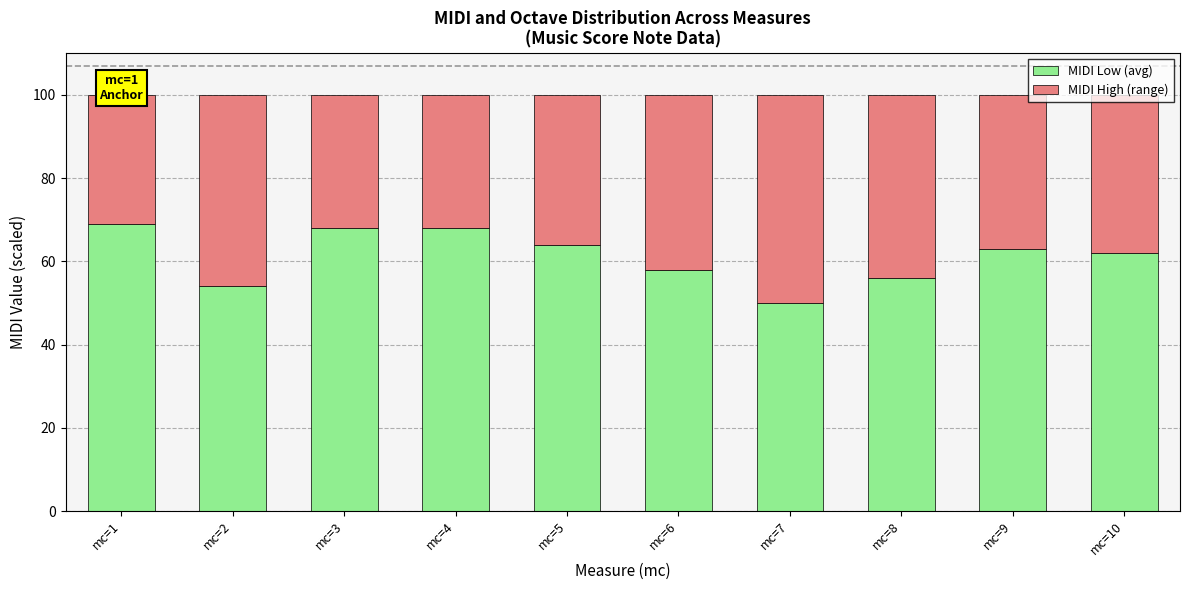

What is the minimum value for MIDI Low (avg)?

50